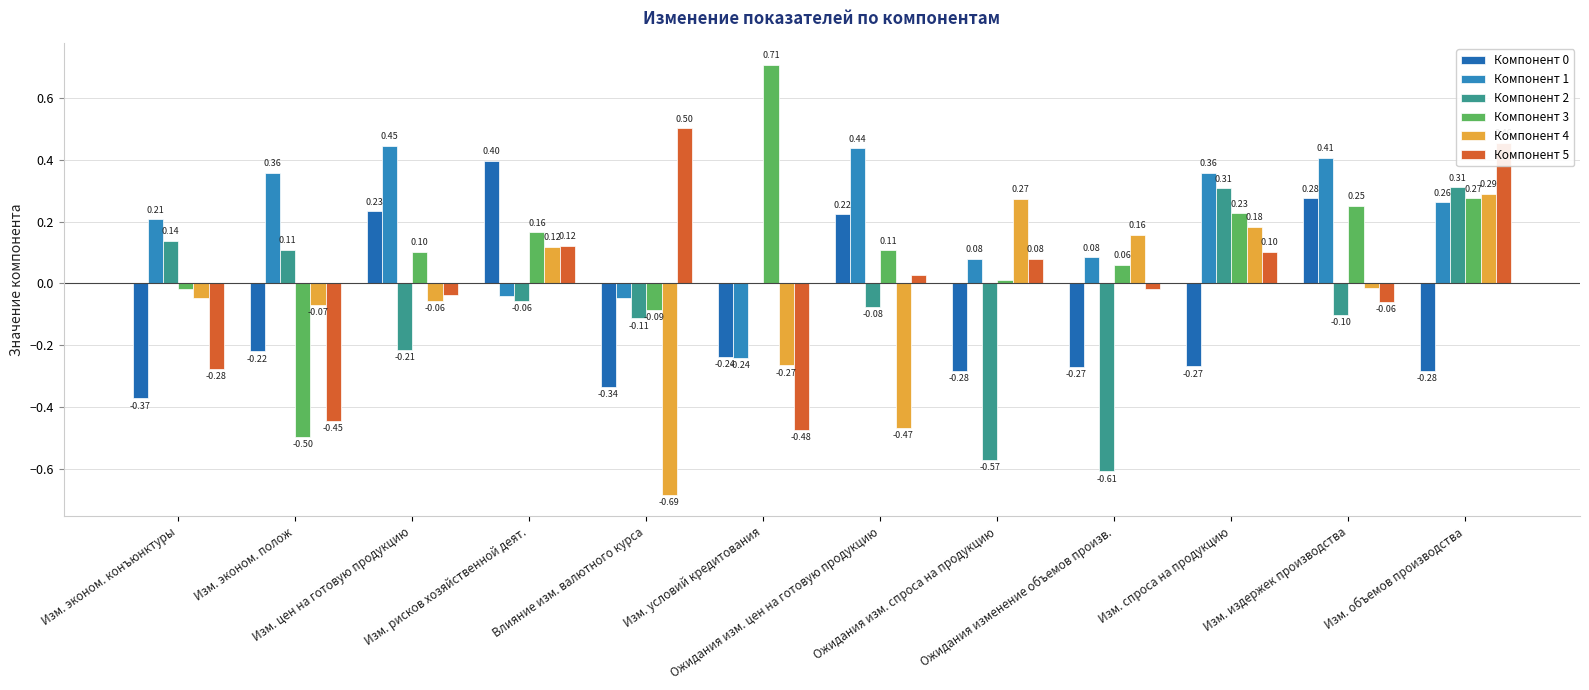

What is the average value of the Компонент 1 series?

0.2